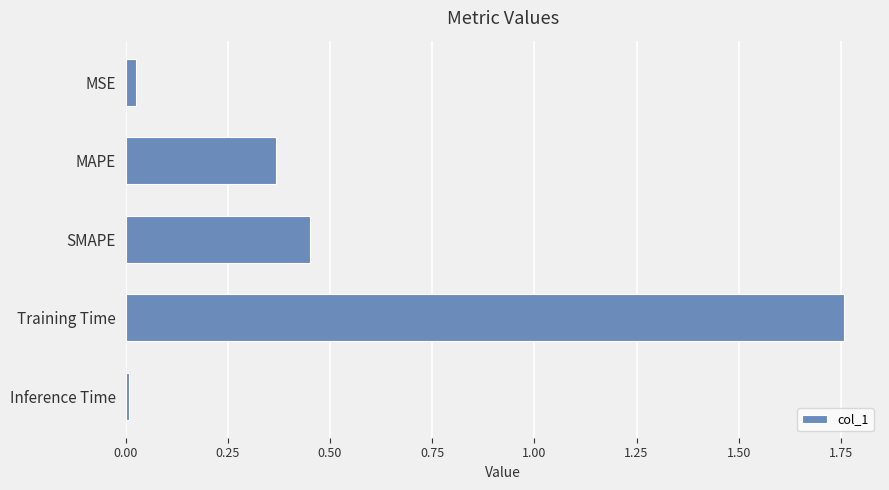

How many distinct data groups are displayed?

1